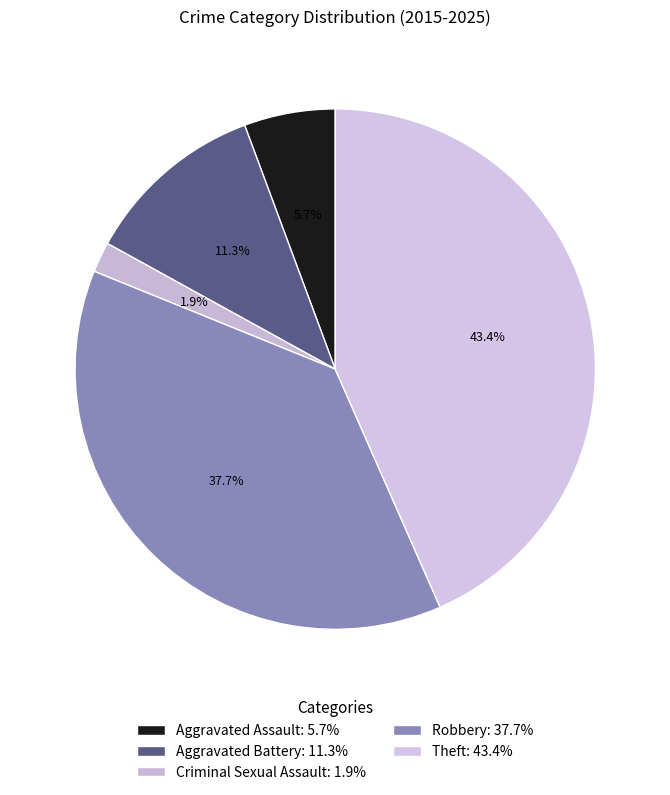

How many slices are in this pie chart?

5